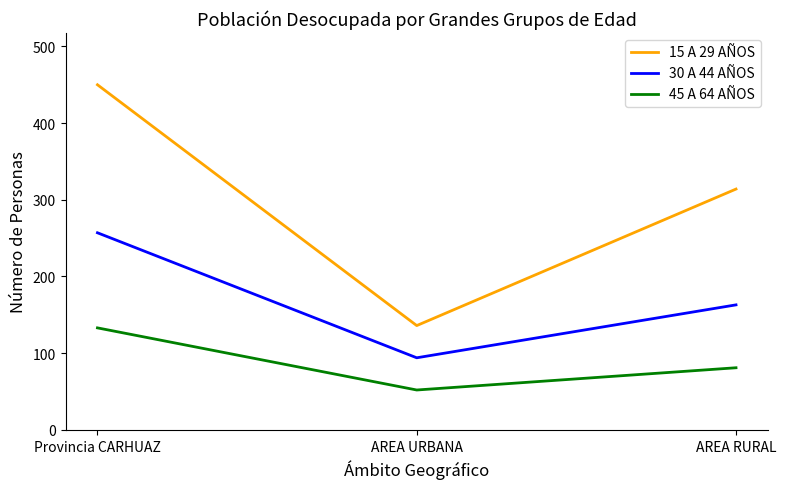

What is the difference between the 30 A 44 AÑOS values at AREA RURAL and AREA URBANA?

69